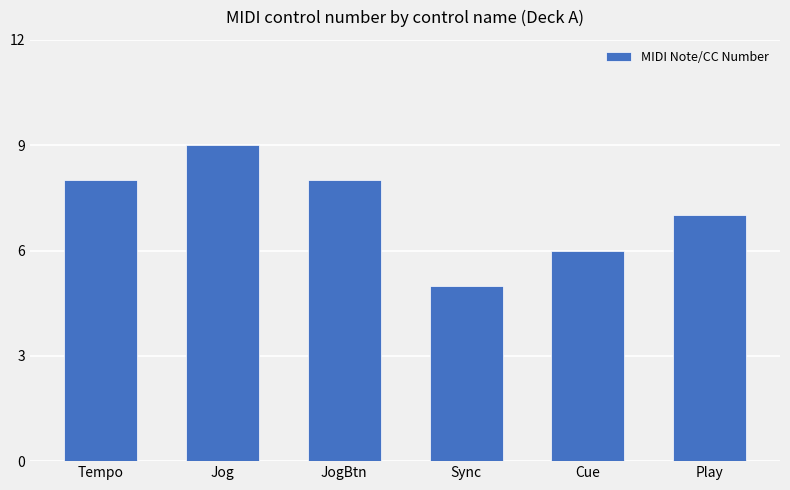

At which label is the value closest to 7?

Play